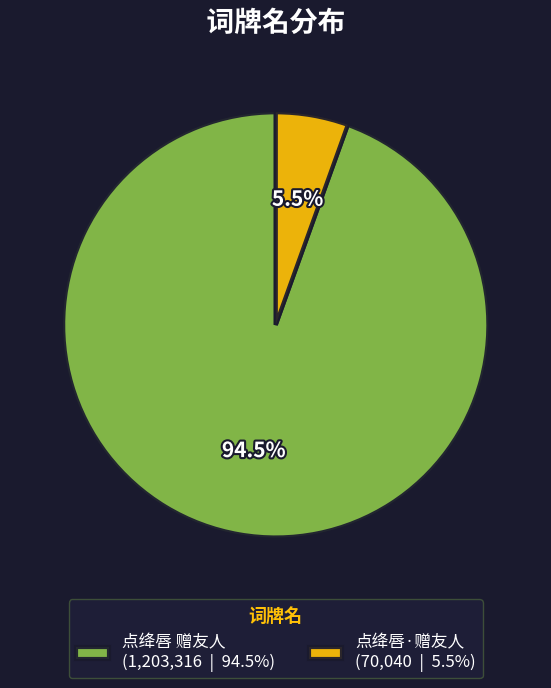

Which slice represents more than half of the pie?

点绛唇 赠友人